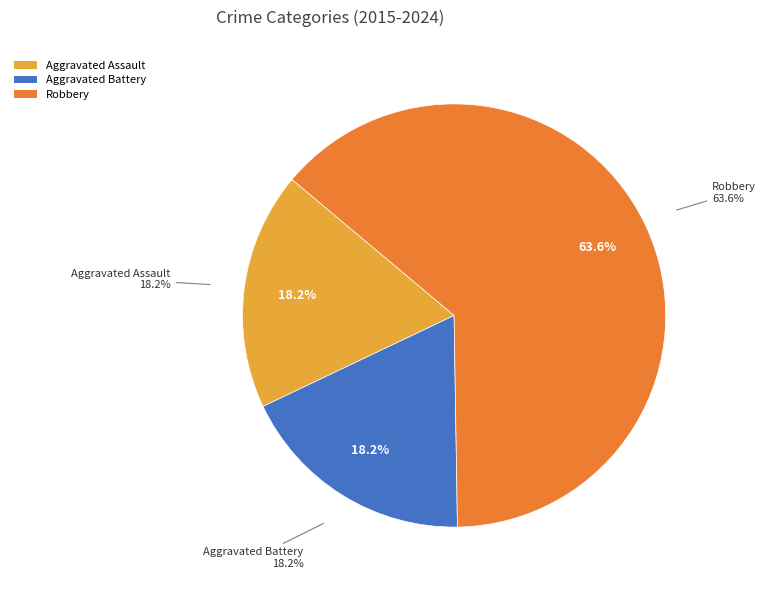

What percentage is NOT represented by Robbery?

36.4%